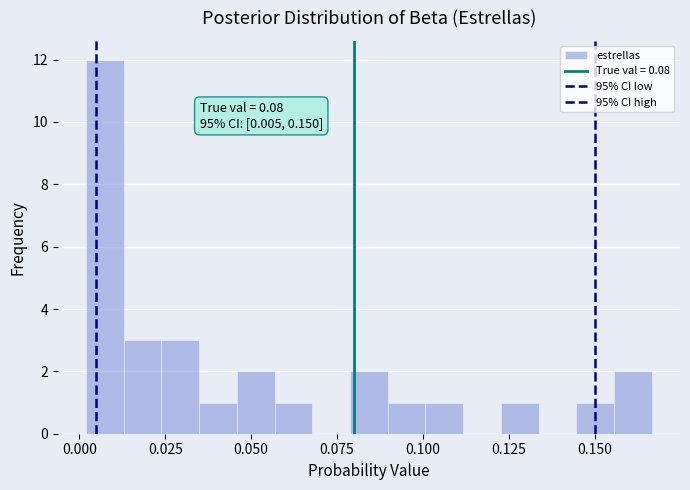

Read against the x-axis, roughly where is the centre of the tallest bar?

0.005